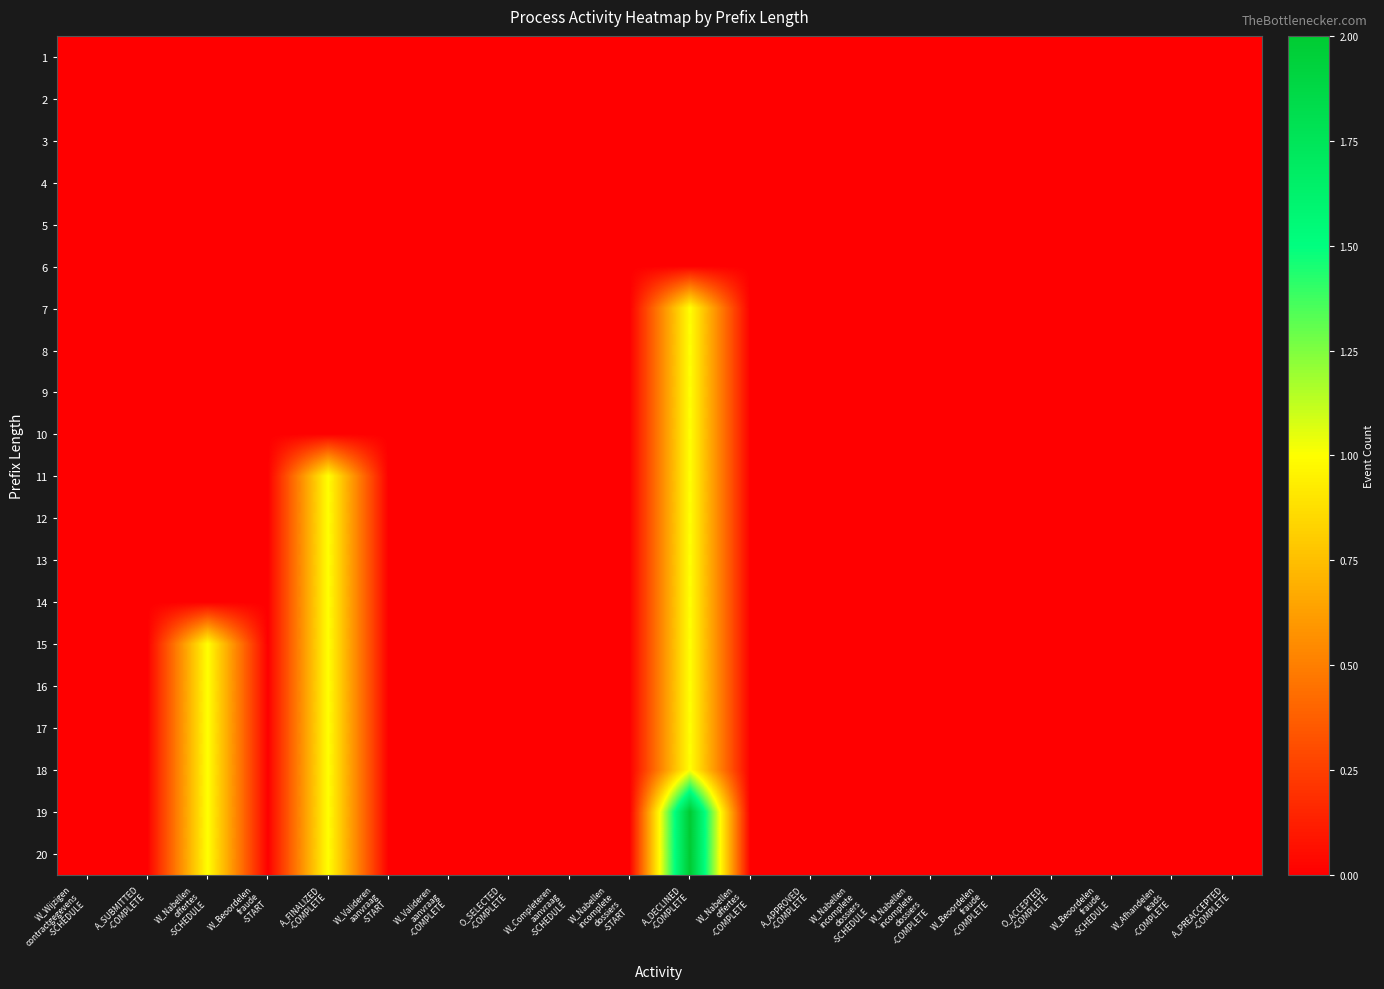

At which category does the chart reach its peak across all series?

A_DECLINED
-COMPLETE